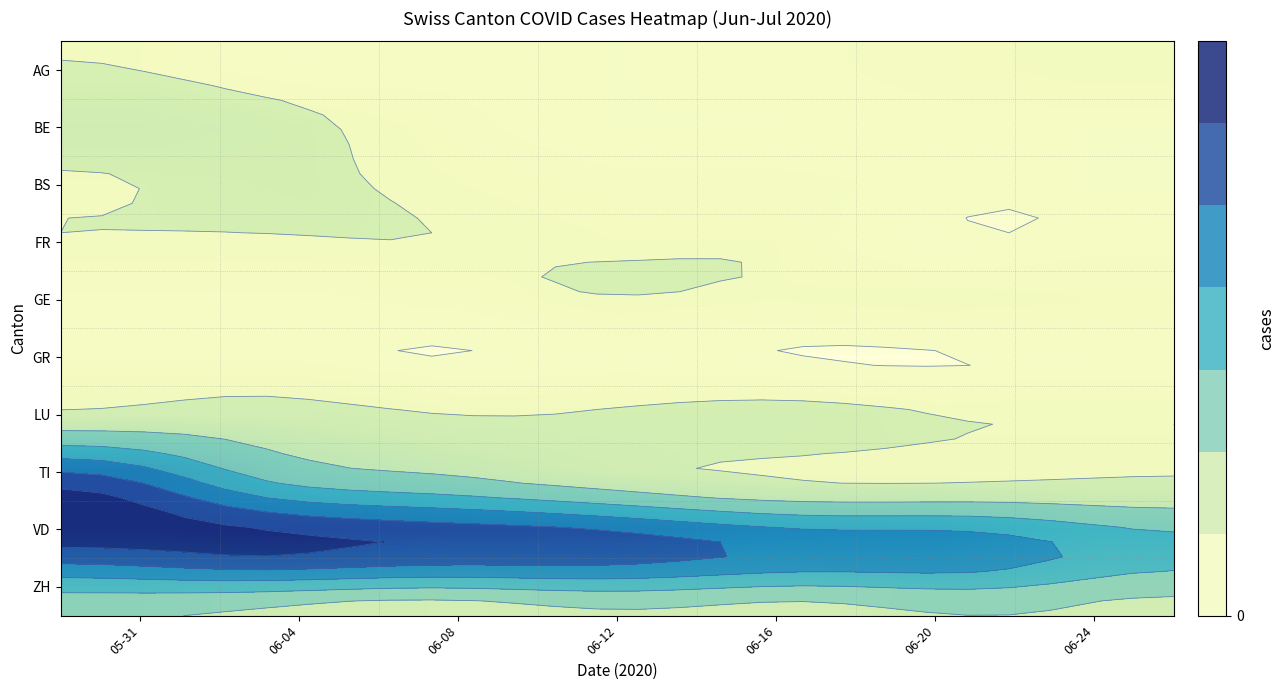

At how many categories does at least one series exceed 19?

6